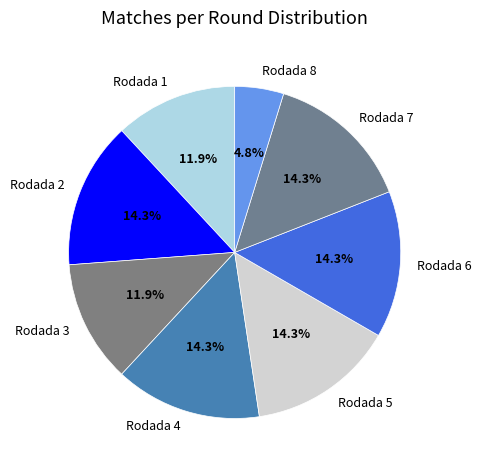

Between Rodada 7 and Rodada 1, which is larger?

Rodada 7